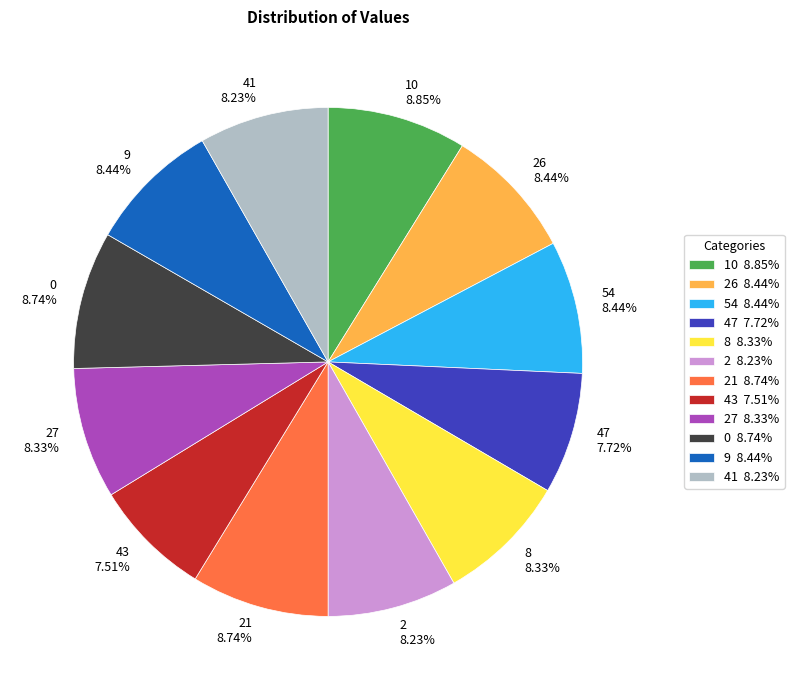

Approximately how many times larger is the value at 26 8.44% compared to 43 7.51%?

1.1